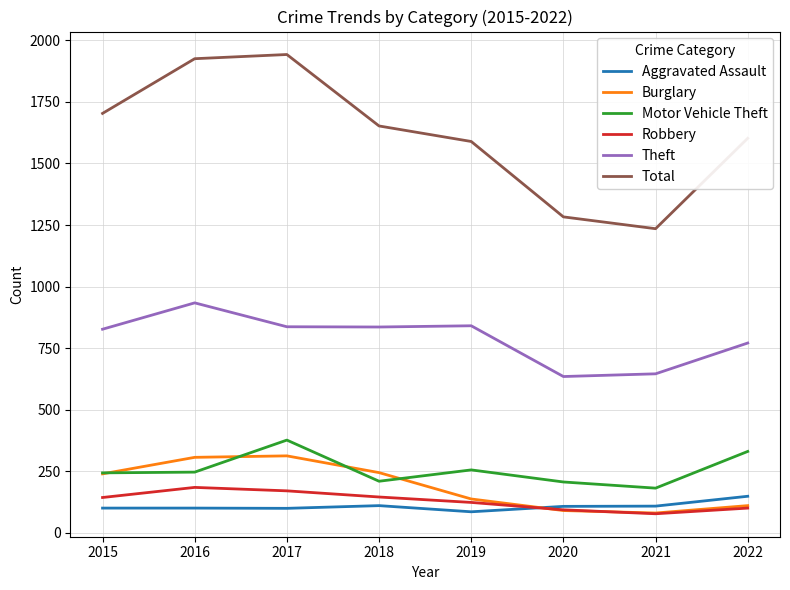

Is the value of Aggravated Assault at 2018 greater than the value of Theft at 2015?

No